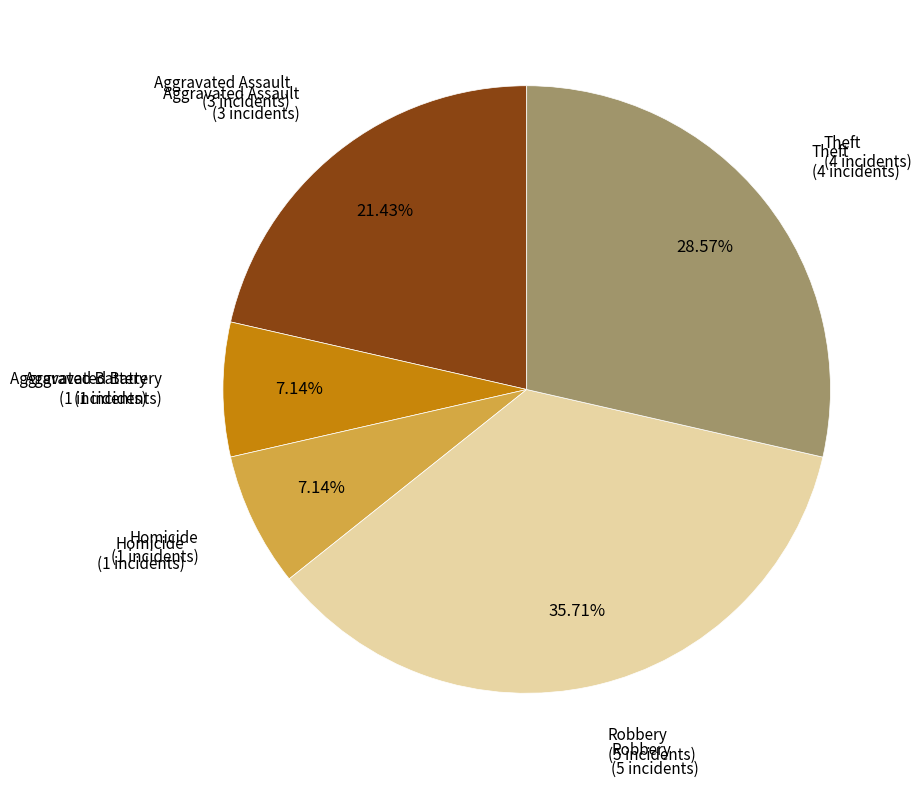

Does any single category account for the majority?

No